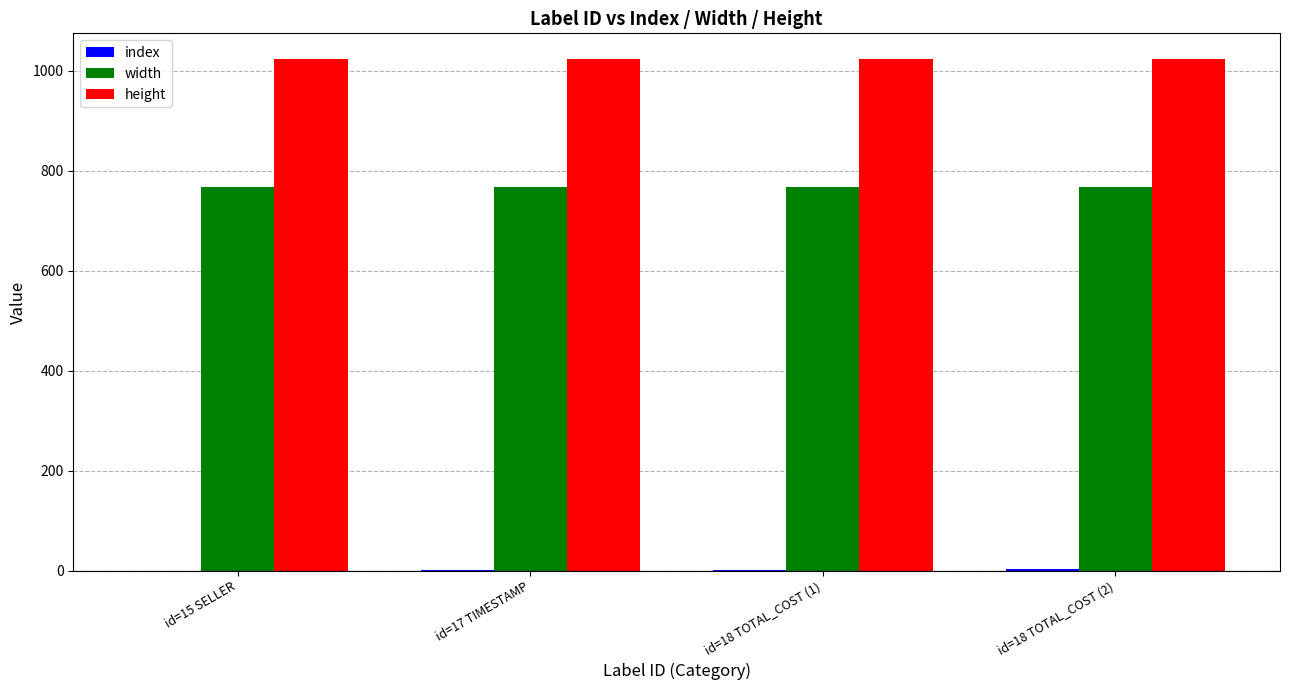

What is the highest value of the height series?

1024